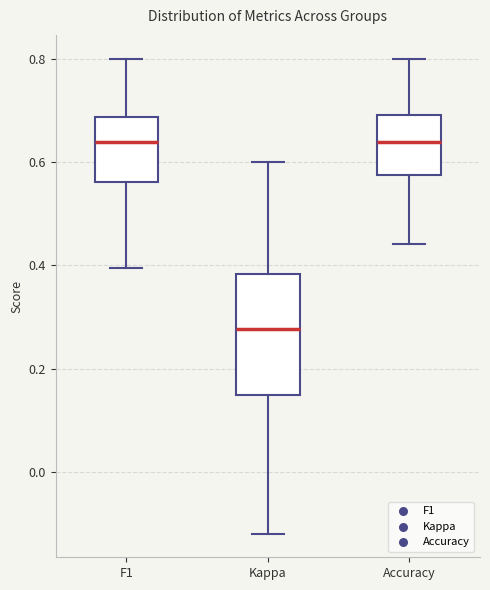

Reading left to right, transcribe this box plot: for each box, give where its median line is, the range the box spans, and where its two whiskers end, as read against the y-axis. The values are not printed on the chart, so give them approximately, as read against the axis.

F1: median 0.64, box 0.56 to 0.68, whiskers 0.40 to 0.80
Kappa: median 0.28, box 0.16 to 0.38, whiskers -0.12 to 0.60
Accuracy: median 0.64, box 0.58 to 0.70, whiskers 0.44 to 0.80